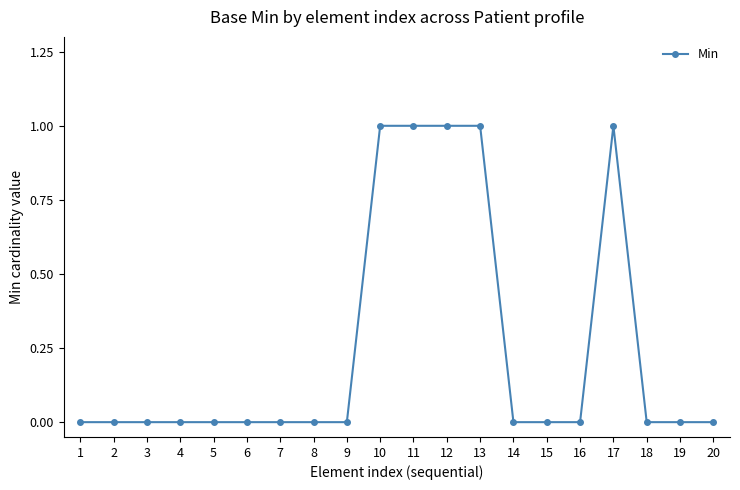

The value at 5 is 0. True or false?

True